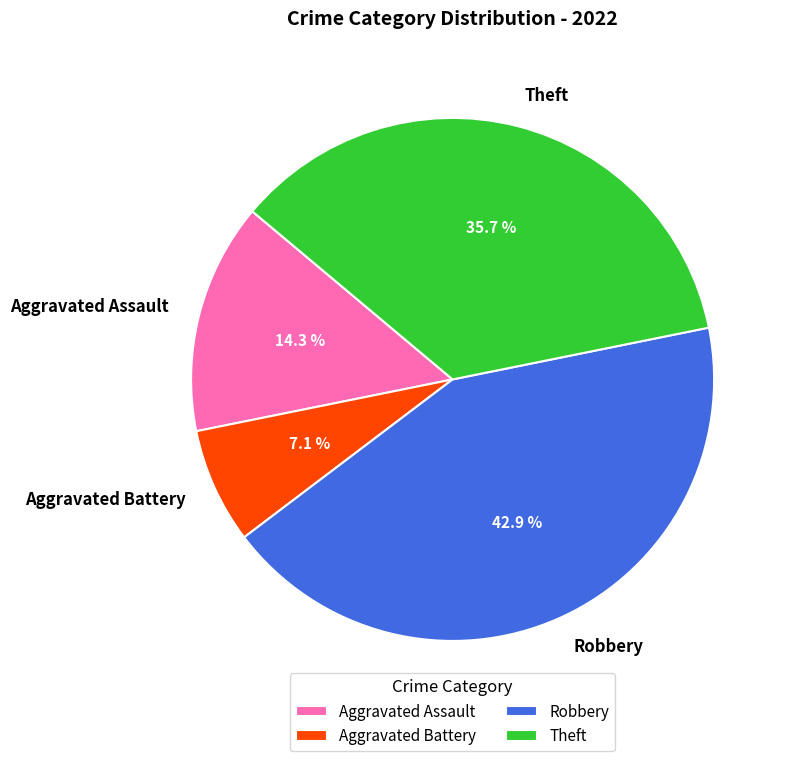

How many segments does this pie chart have?

4